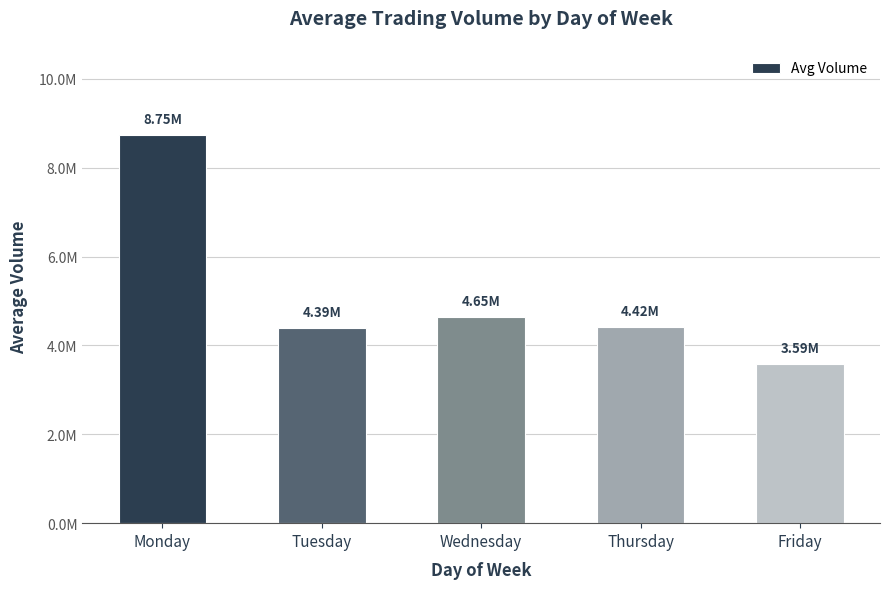

Are the bars horizontal?

No